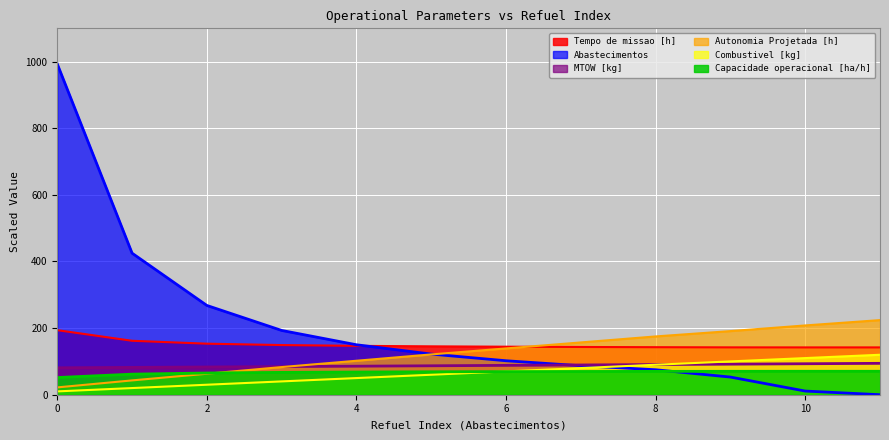

Read the Tempo de missao [h] value at 4.

146.8